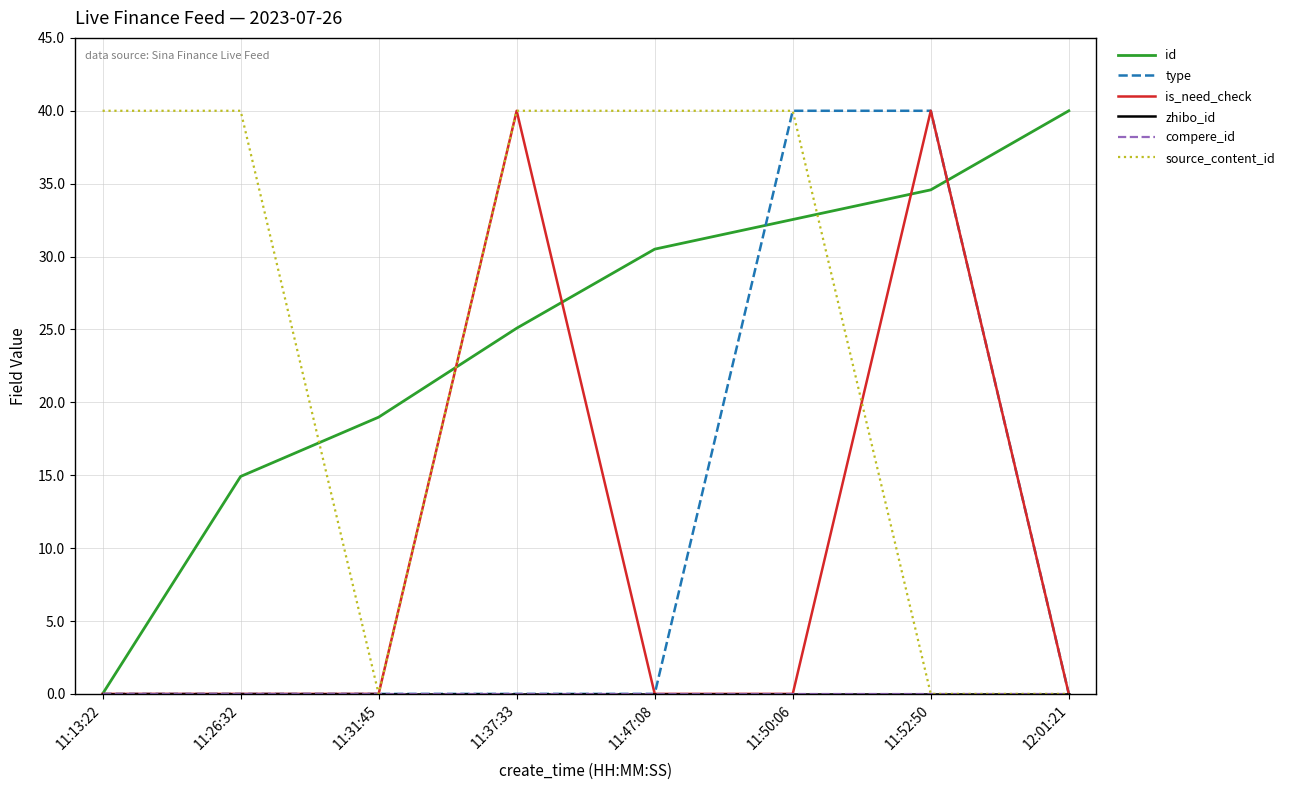

What is the greatest value displayed?

40.0